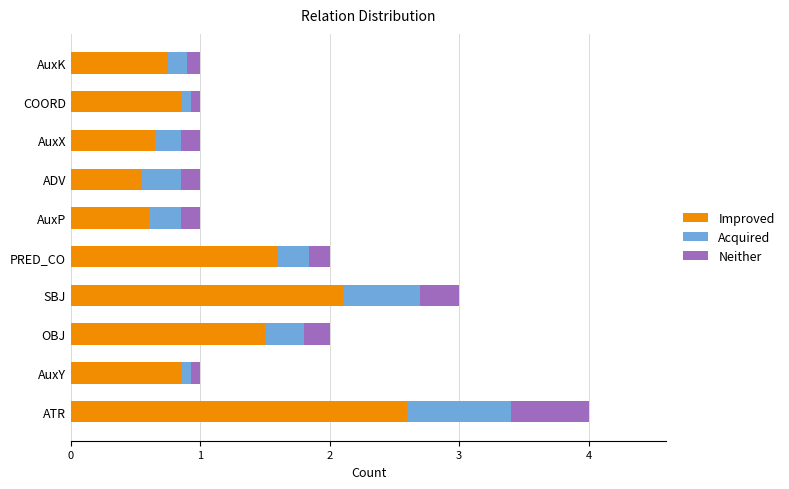

What is the approximate value of Improved at PRED_CO?

1.6